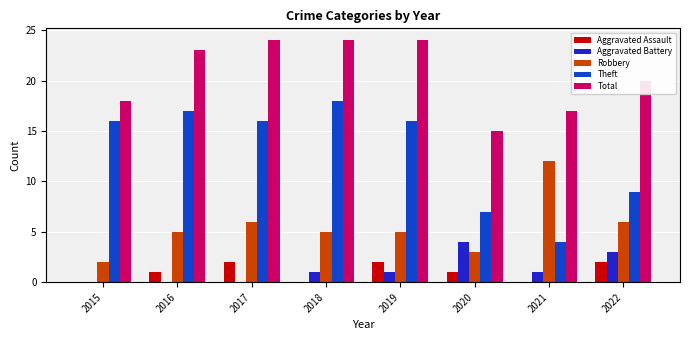

Which series changed the most between 2017 and 2021?

Theft